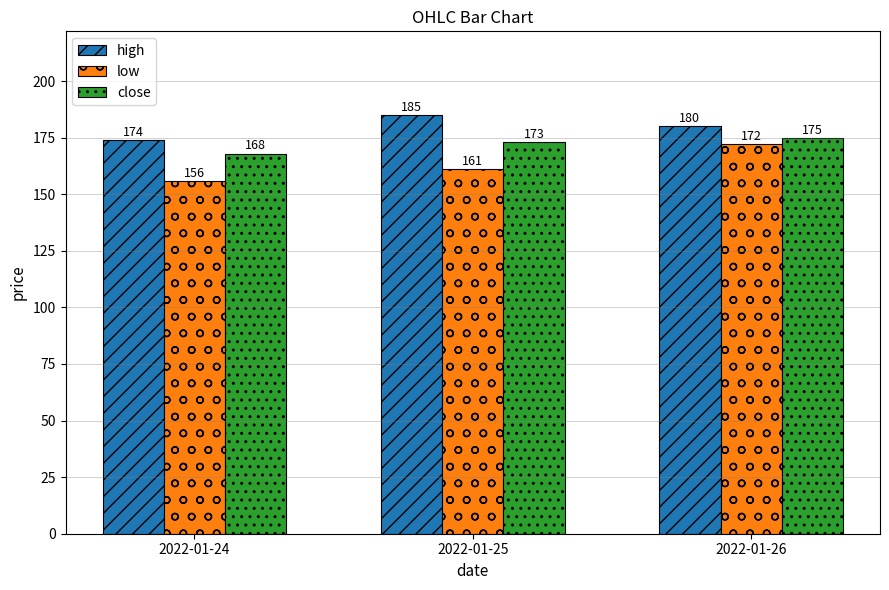

How many low values are between 156 and 172?

3